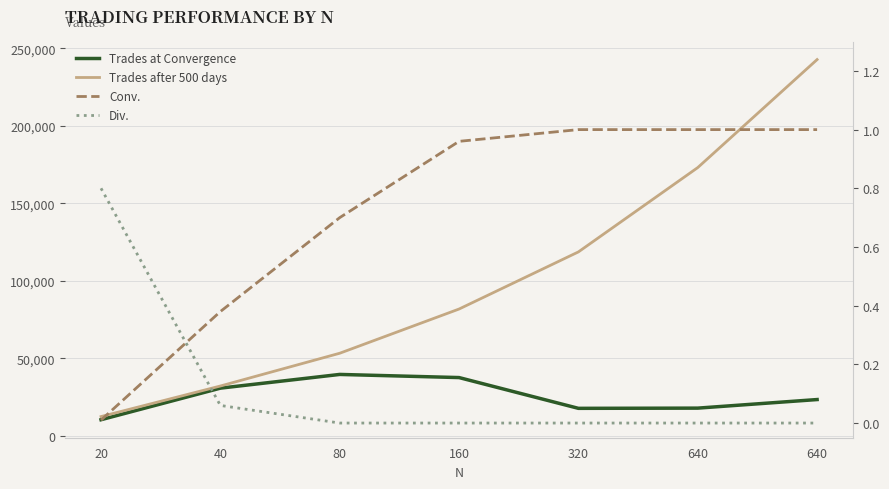

What is the average value of the Conv. series?

0.7